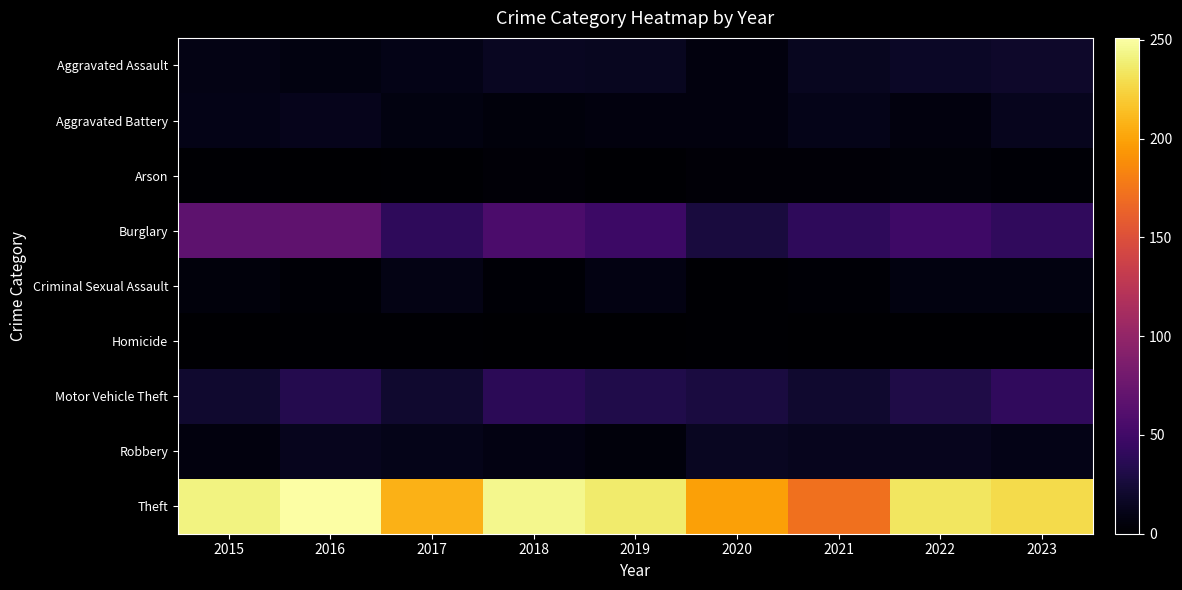

Reading right to left, what are all the values shown in this chart?

Aggravated Assault: 2023=19	2022=17	2021=14	2020=6	2019=14	2018=15	2017=10	2016=7	2015=9
Aggravated Battery: 2023=13	2022=6	2021=11	2020=6	2019=6	2018=5	2017=7	2016=12	2015=10
Arson: 2023=2	2022=4	2021=3	2020=3	2019=1	2018=3	2017=1	2016=0	2015=1
Burglary: 2023=41	2022=49	2021=40	2020=27	2019=48	2018=56	2017=40	2016=68	2015=67
Criminal Sexual Assault: 2023=7	2022=7	2021=2	2020=1	2019=8	2018=2	2017=9	2016=2	2015=5
Homicide: 2023=0	2022=0	2021=0	2020=1	2019=0	2018=0	2017=1	2016=1	2015=0
Motor Vehicle Theft: 2023=41	2022=31	2021=21	2020=28	2019=32	2018=38	2017=21	2016=34	2015=21
Robbery: 2023=10	2022=13	2021=13	2020=15	2019=5	2018=8	2017=11	2016=13	2015=6
Theft: 2023=228	2022=234	2021=172	2020=199	2019=237	2018=245	2017=207	2016=251	2015=242